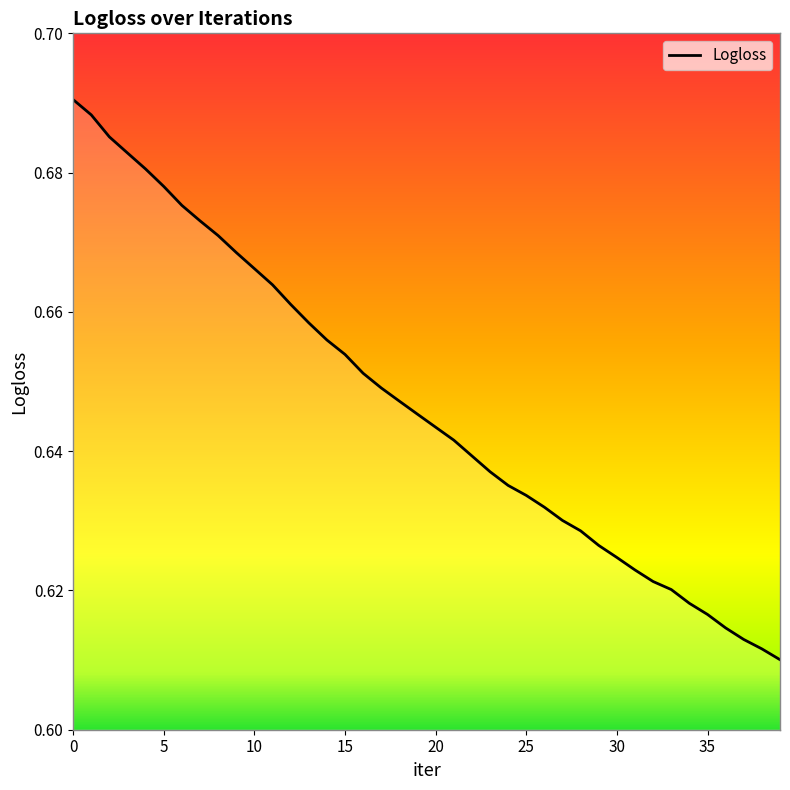

Reading left to right, list all the values displayed in this chart.

0.7	0.7	0.7	0.7	0.7	0.7	0.7	0.7	0.7	0.7	0.7	0.7	0.7	0.7	0.7	0.7	0.7	0.6	0.6	0.6	0.6	0.6	0.6	0.6	0.6	0.6	0.6	0.6	0.6	0.6	0.6	0.6	0.6	0.6	0.6	0.6	0.6	0.6	0.6	0.6